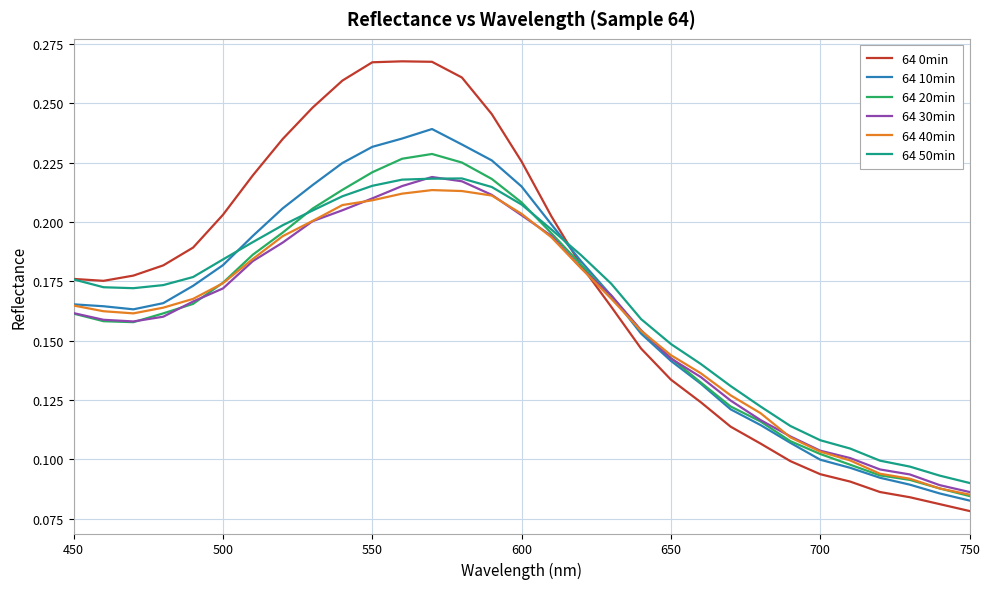

How many times do 64 10min and 64 50min cross each other?

2